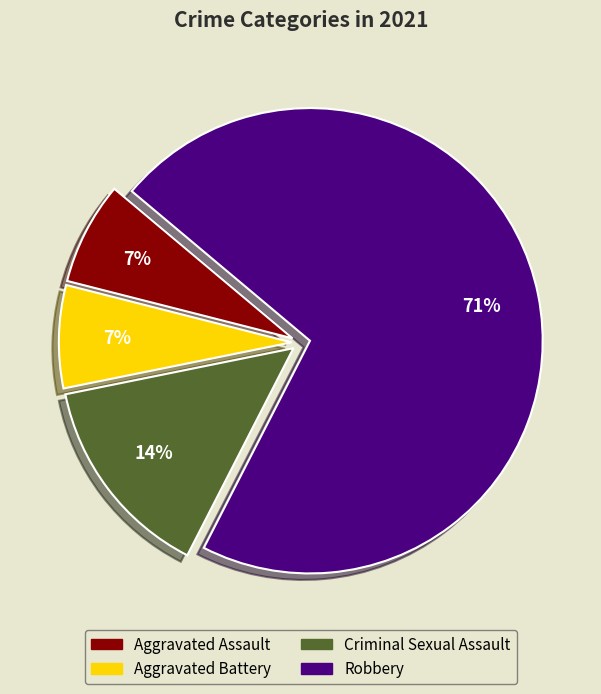

Which slice represents more than half of the pie?

Robbery